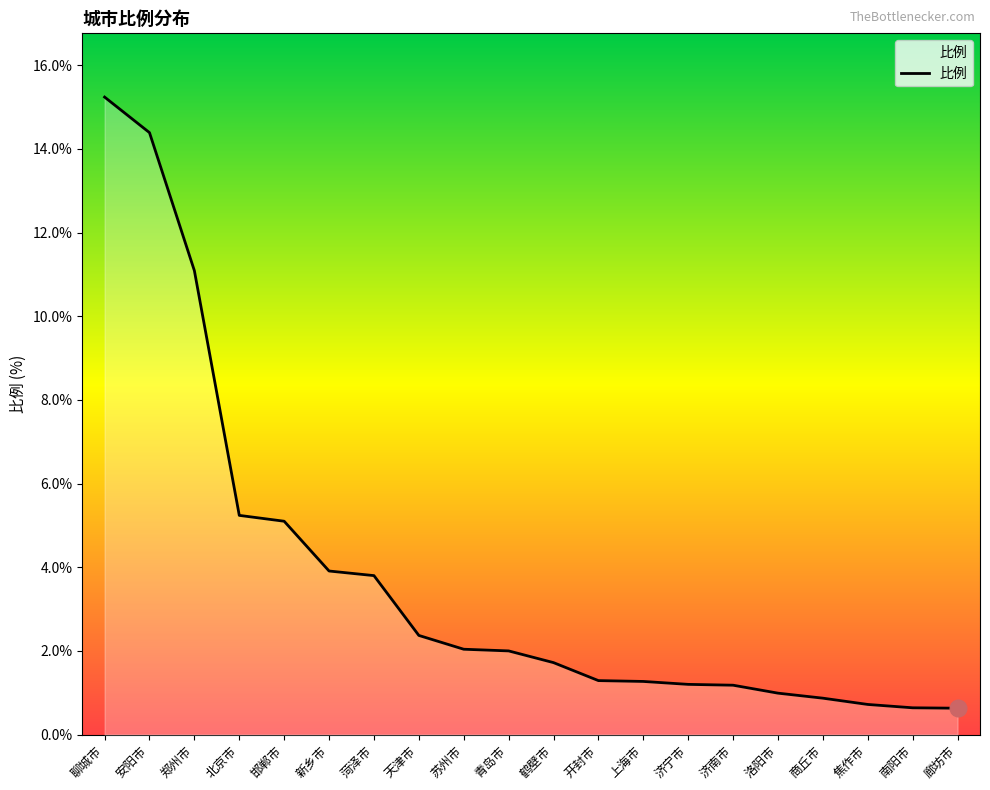

What position from the left is 济南市?

15